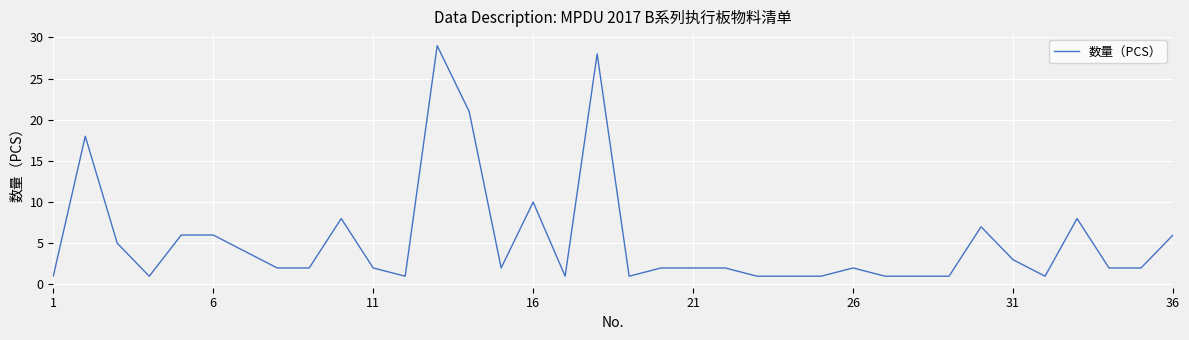

Is this an area chart (filled region under the line)?

No